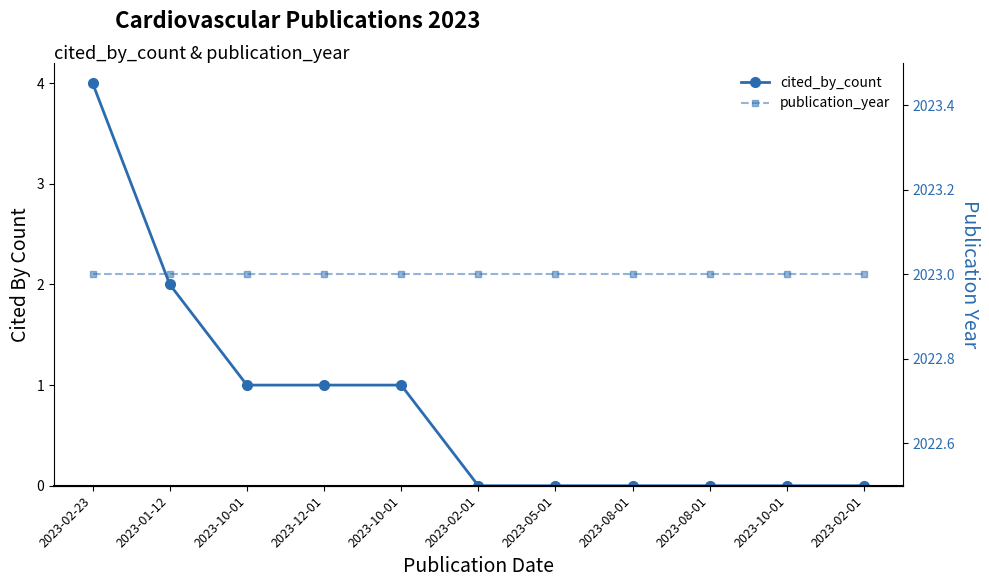

Reading left to right, extract all data points from this chart.

cited_by_count: 4	2	1	1	1	0	0	0	0	0	0
publication_year: 2023	2023	2023	2023	2023	2023	2023	2023	2023	2023	2023